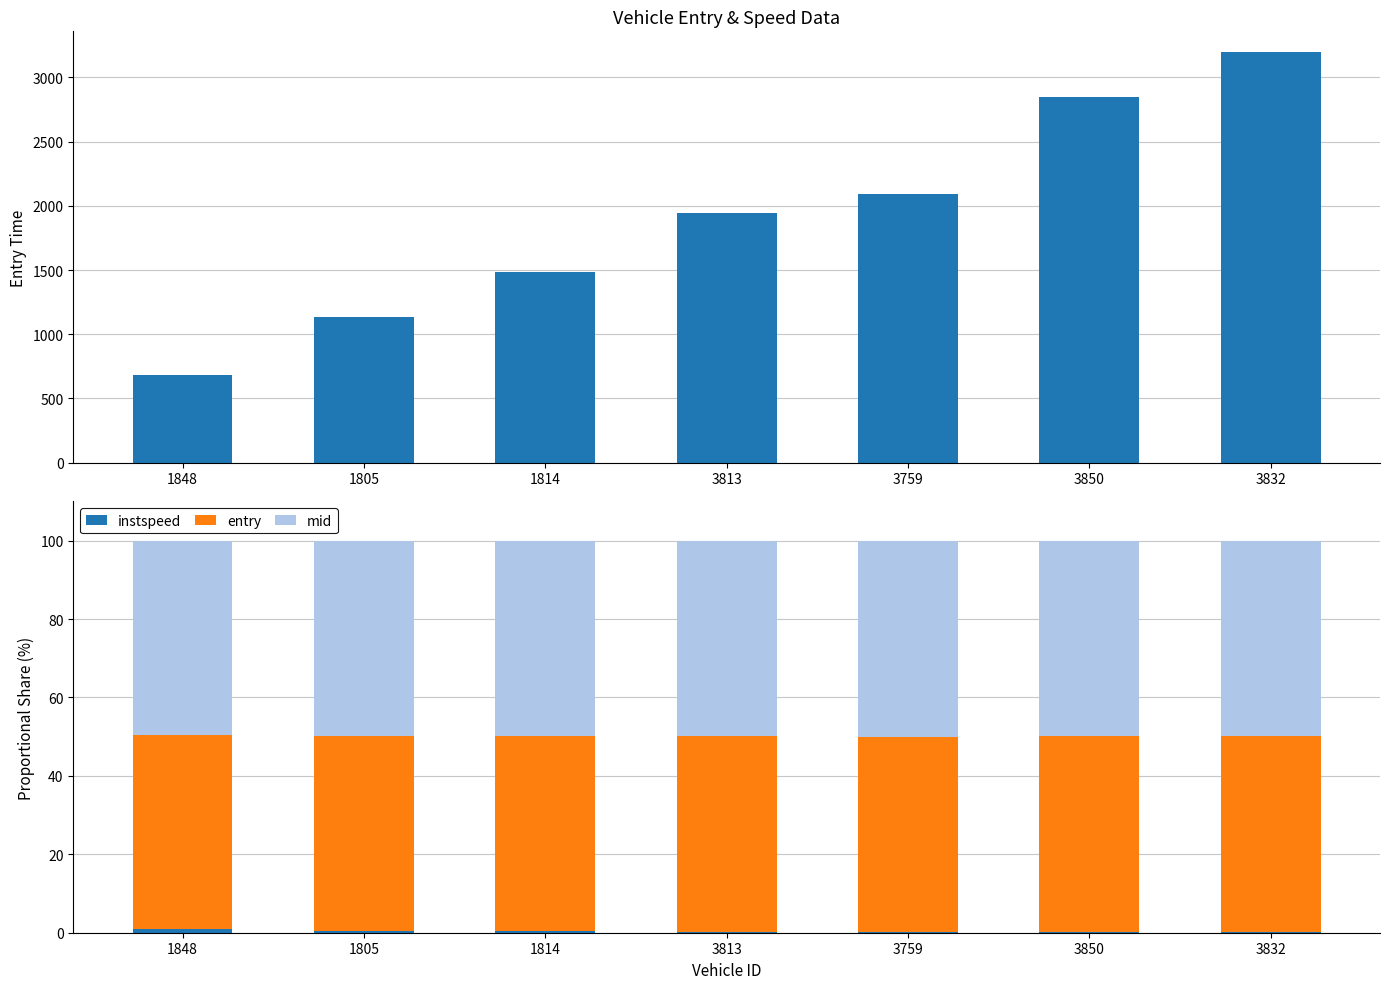

What are all the series names shown in the legend?

entry, instspeed, mid